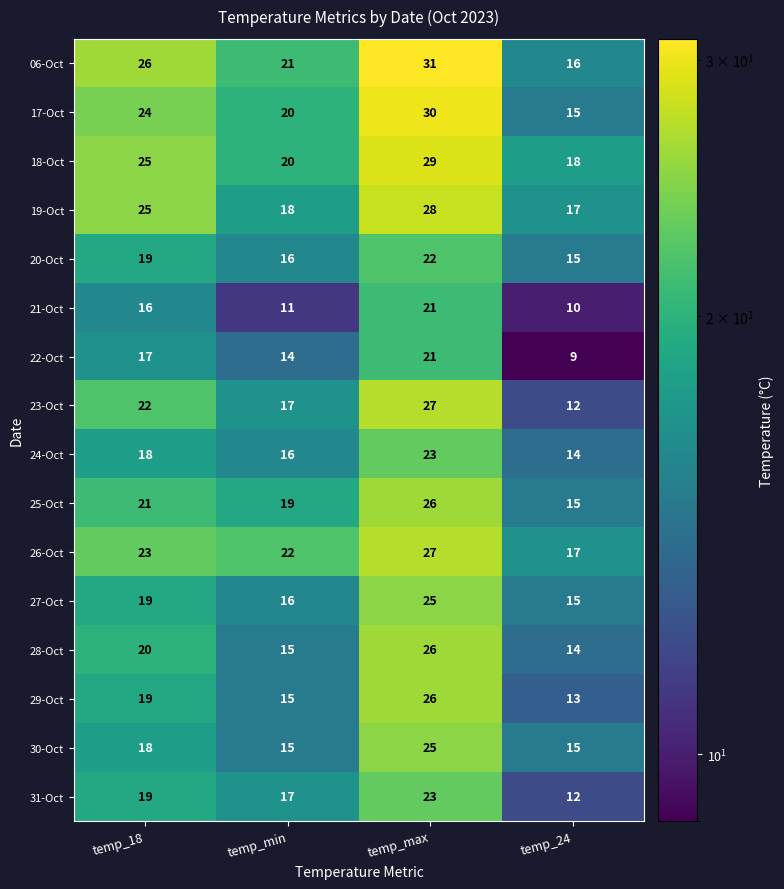

The 17-Oct series shows 24 at temp_18. True or false?

True